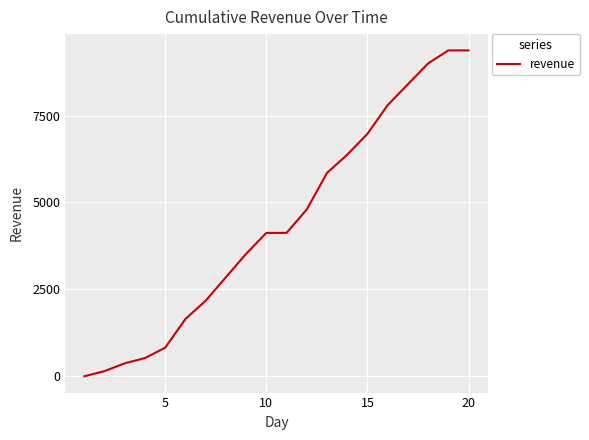

What is the greatest value displayed?

9375